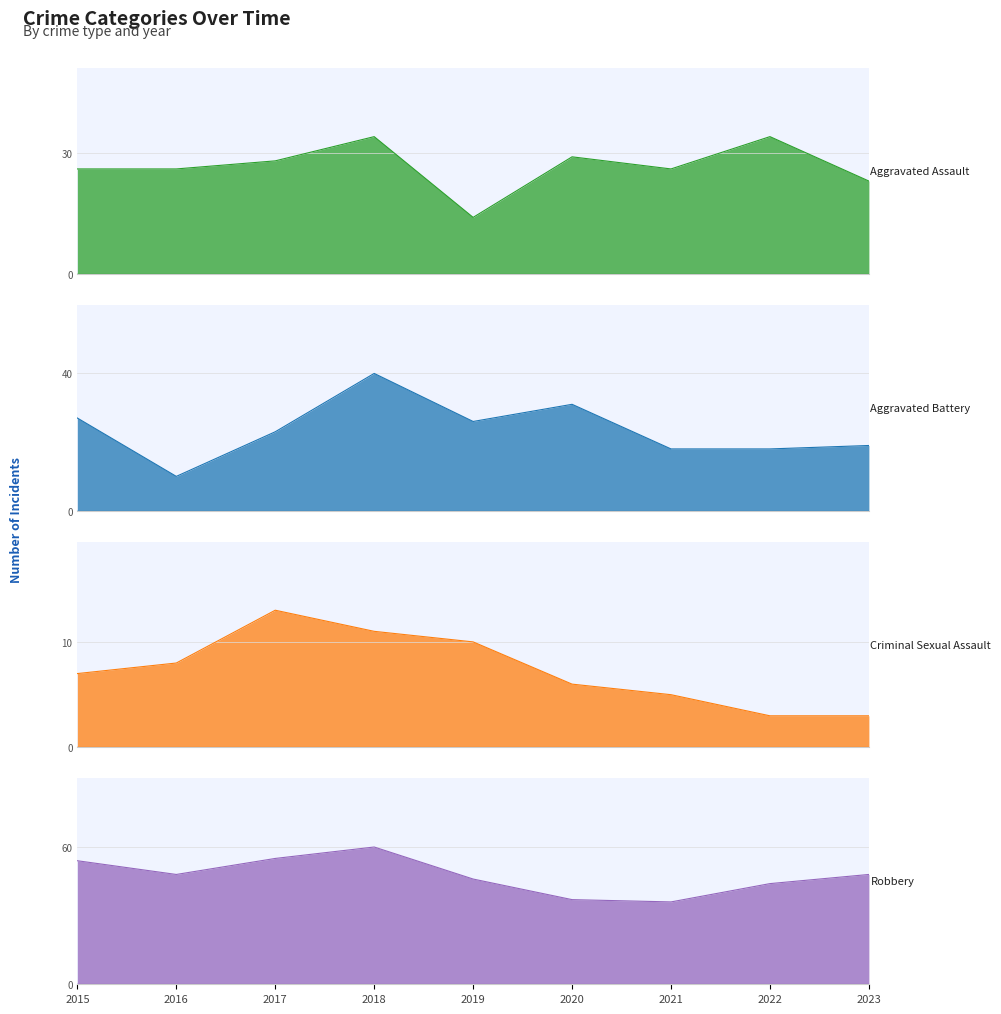

What is the difference between the Aggravated Battery values at 2021 and 2020?

13